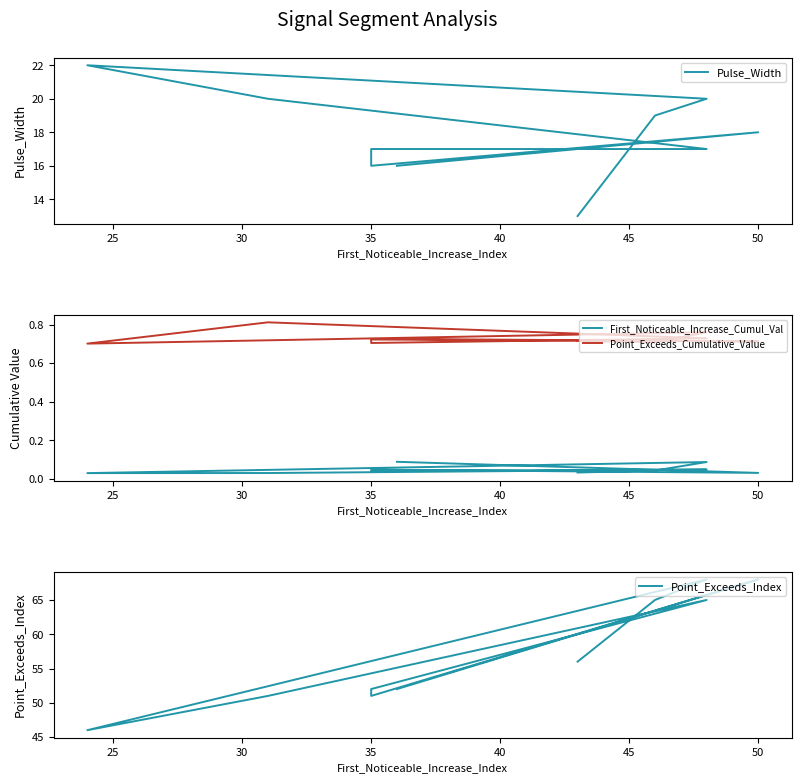

True or false: Pulse_Width and Point_Exceeds_Cumulative_Value intersect in this chart.

False